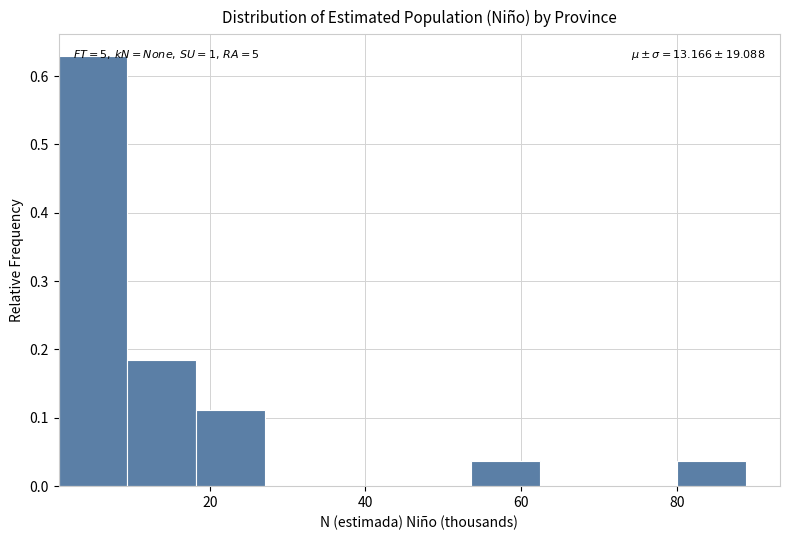

Over which range of the x-axis is the bar tallest?

0 to 10